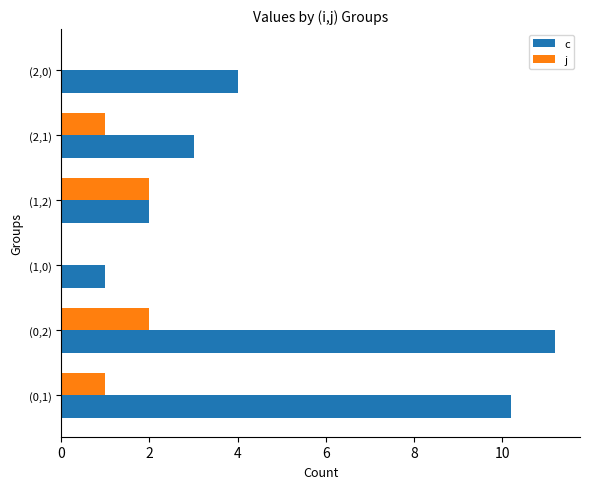

How many categories are shown in the chart?

6